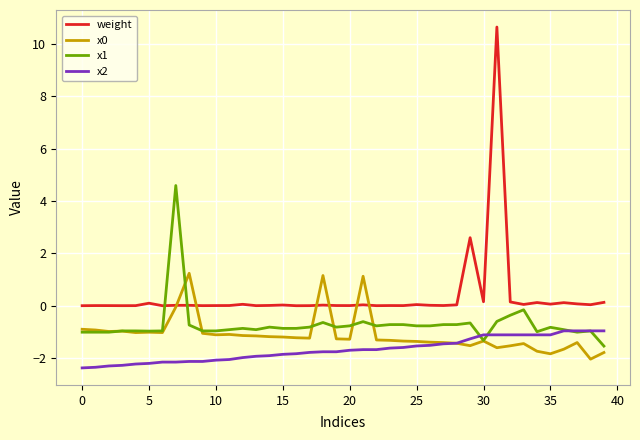

True or false: x1 and weight intersect in this chart.

True